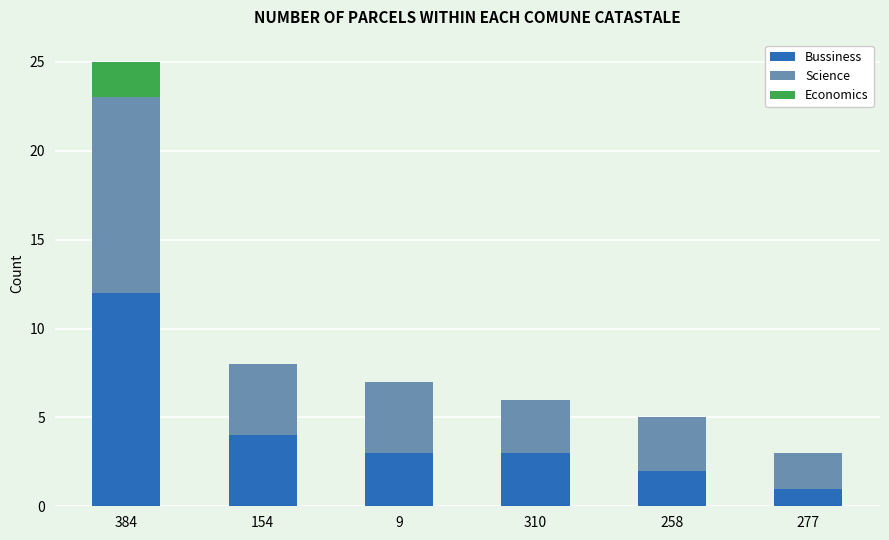

What is the total value across all series at 258?

5